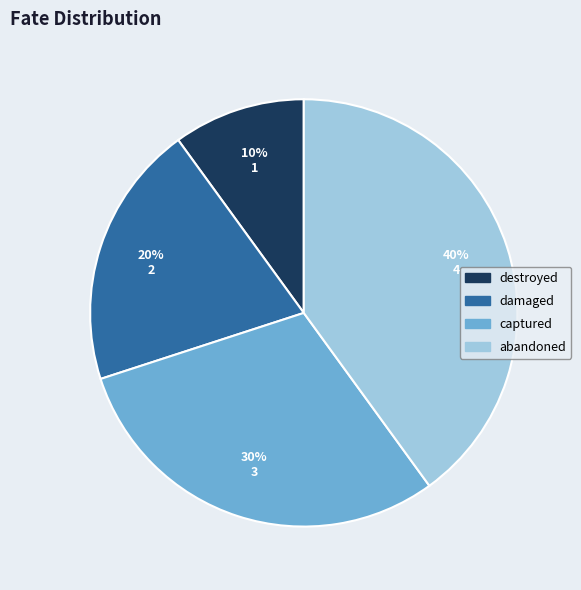

Approximately how many times larger is the value at damaged compared to captured?

0.7